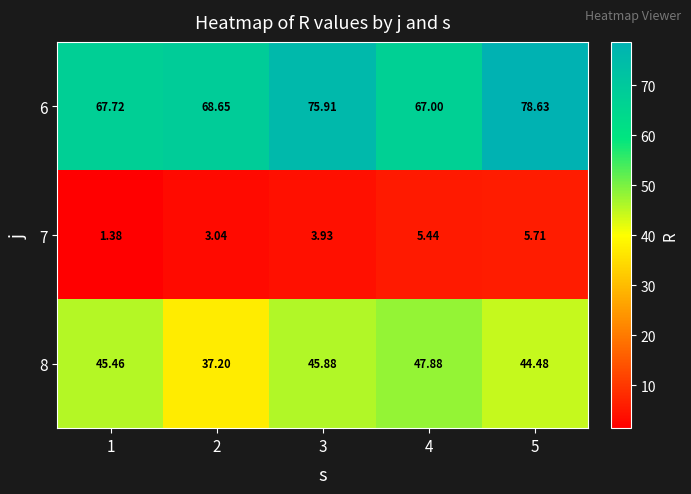

Is the value of 7 at 4 greater than the value of 8 at 1?

No